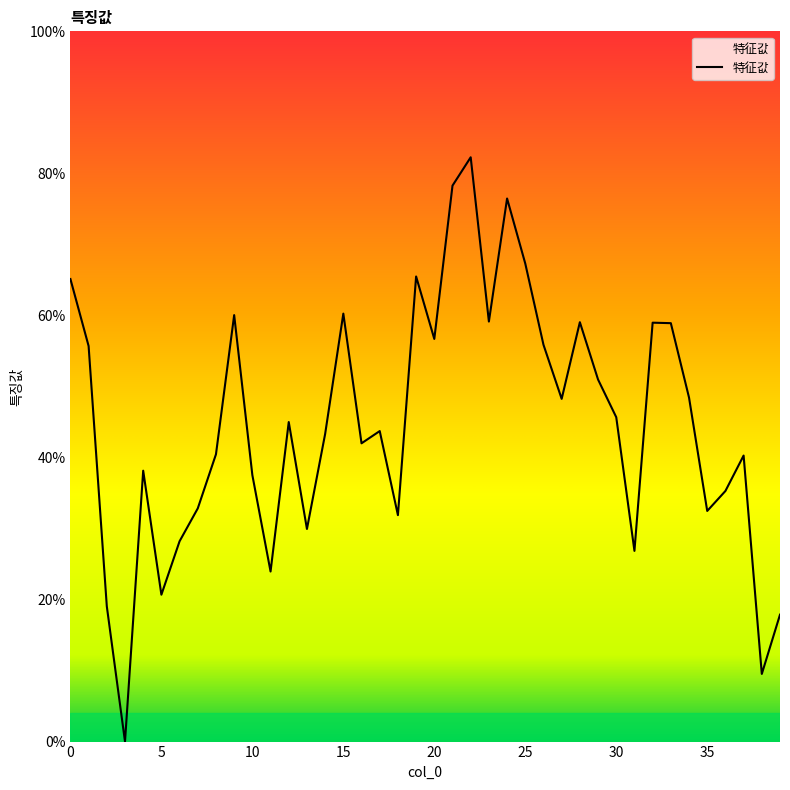

Does the chart have visible grid lines?

No